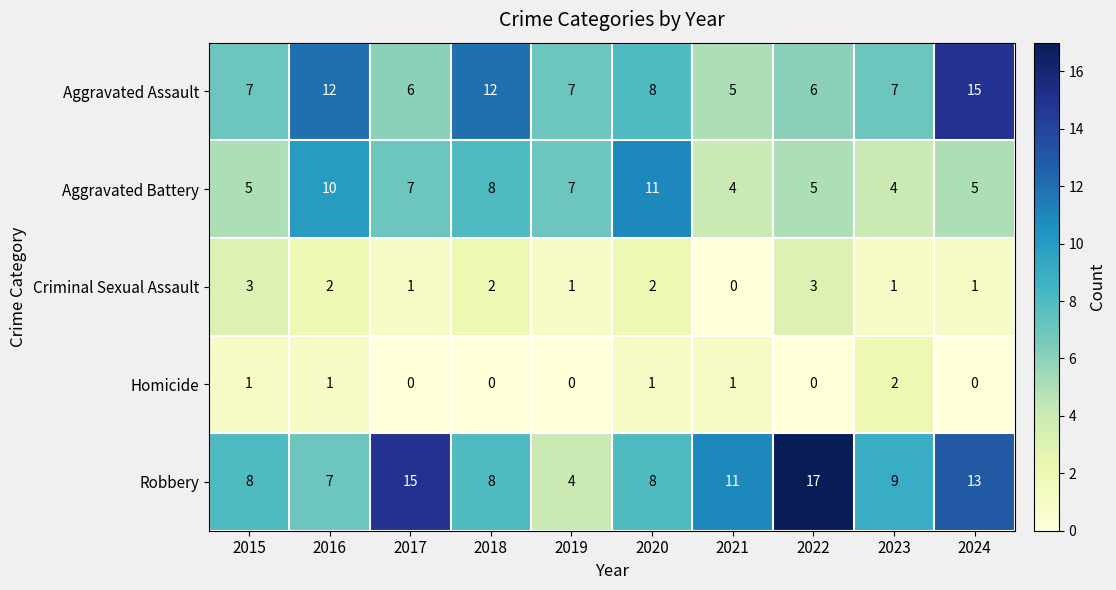

Which series has the largest total across all categories?

Robbery